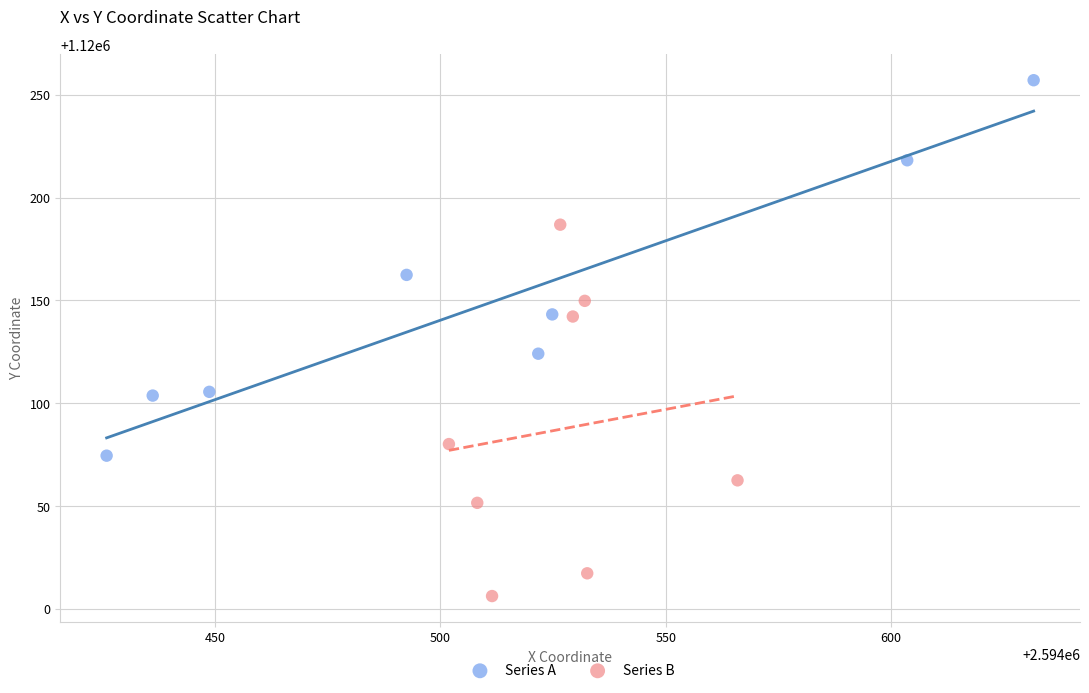

Which series contains the highest Y value?

Series A